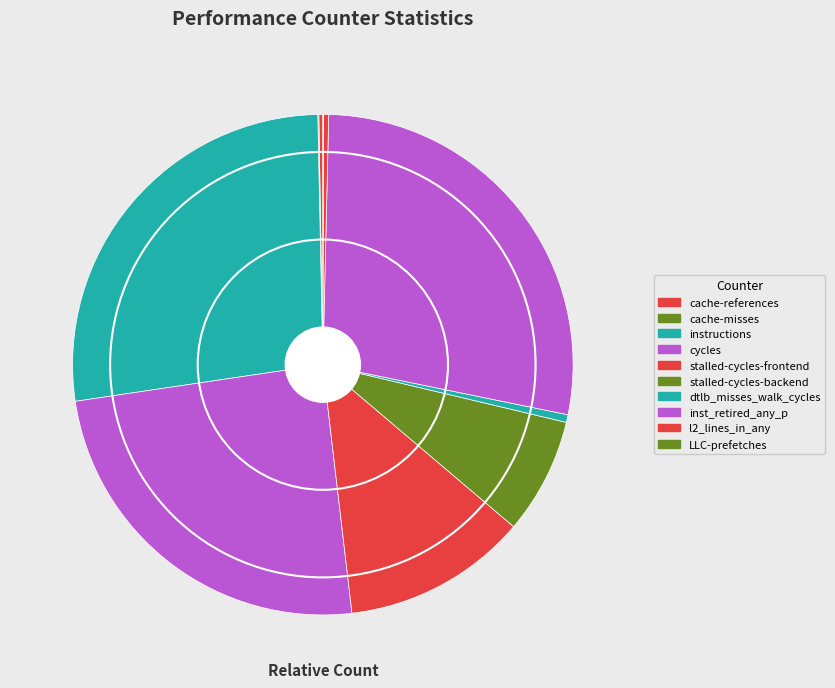

To the nearest percent, what portion does inst_retired_any_p represent?

28%